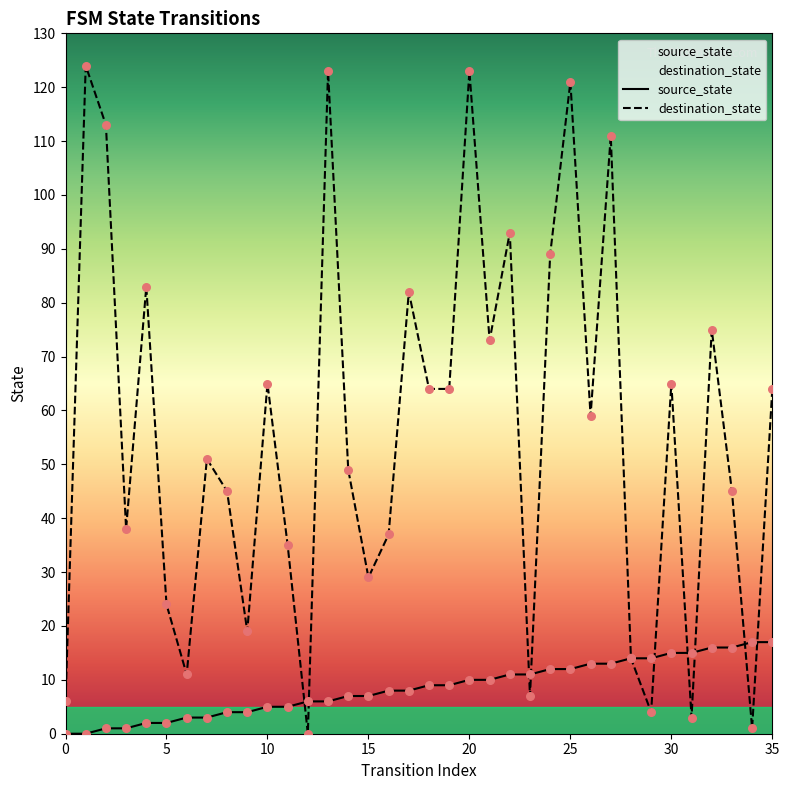

Which series reaches the maximum Y coordinate?

destination_state